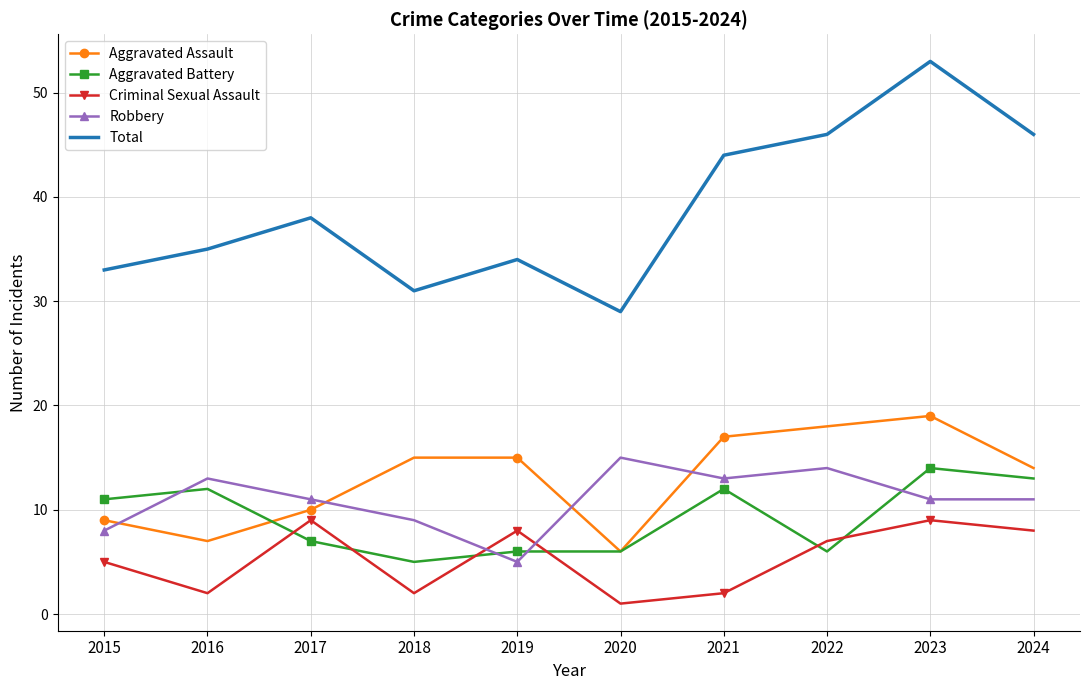

Which series has the widest spread of values?

Total